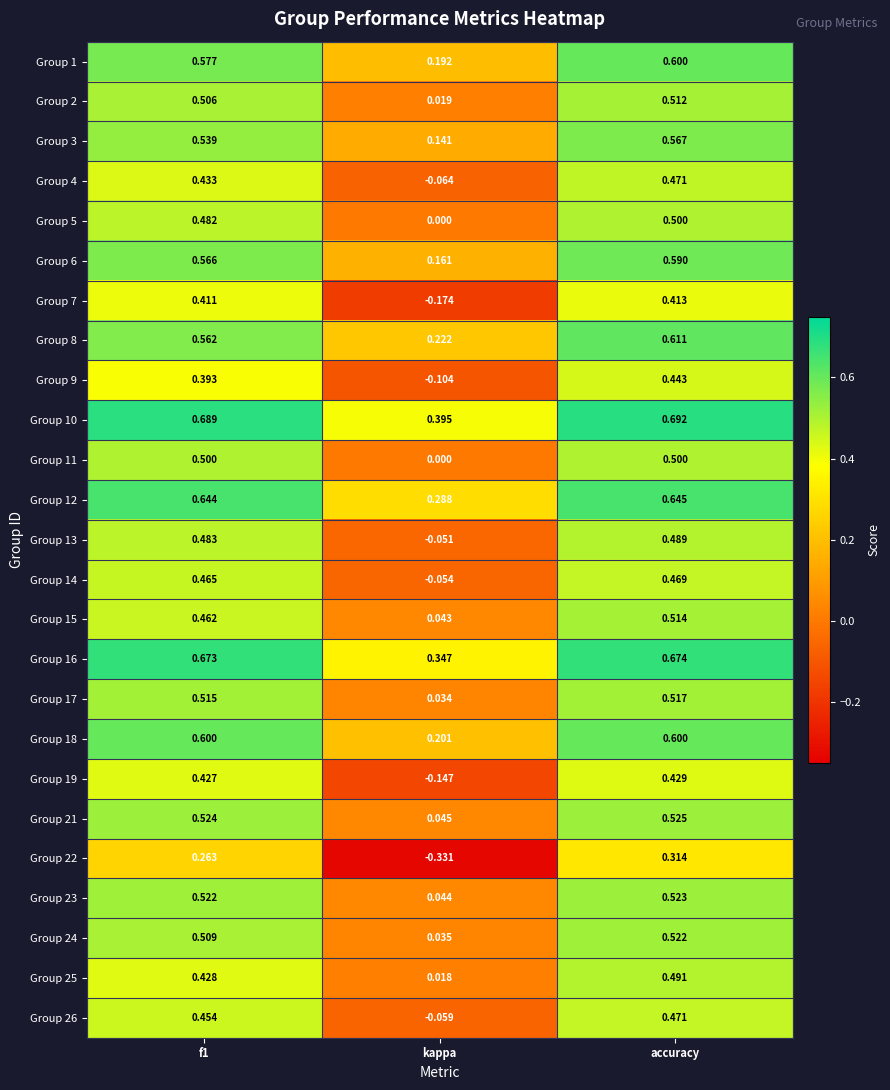

Which category has the highest value in the Group 2 series?

accuracy